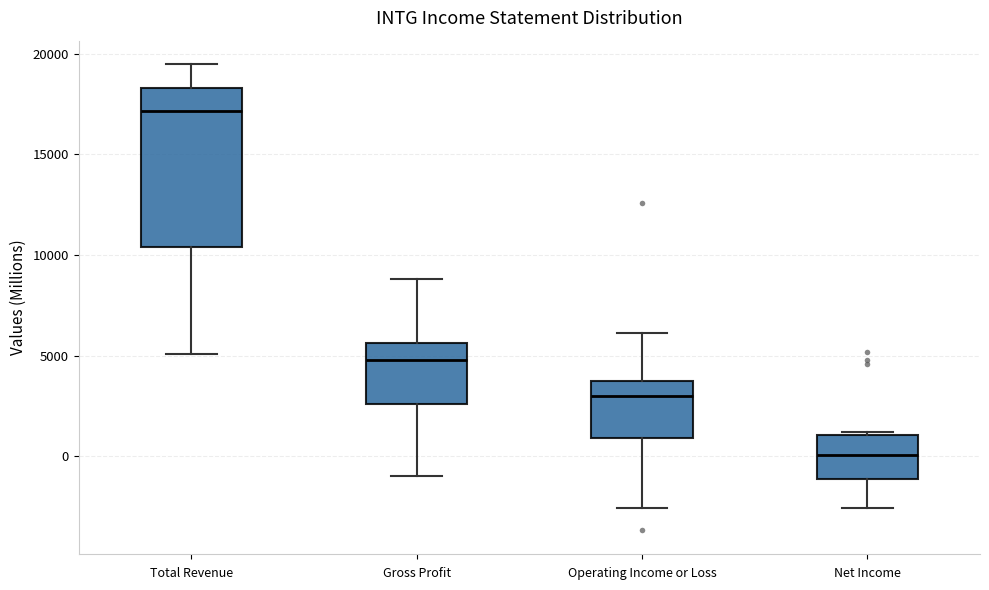

Reading left to right, transcribe this box plot: for each box, give where its median line is, the range the box spans, and where its two whiskers end, as read against the y-axis. The values are not printed on the chart, so give them approximately, as read against the axis.

Total Revenue: median 17000, box 10500 to 18500, whiskers 5000 to 19500
Gross Profit: median 5000, box 2500 to 5500, whiskers -1000 to 9000
Operating Income or Loss: median 3000, box 1000 to 4000, whiskers -2500 to 6000
Net Income: median 0, box -1000 to 1000, whiskers -2500 to 1000 (just above the box's upper edge)